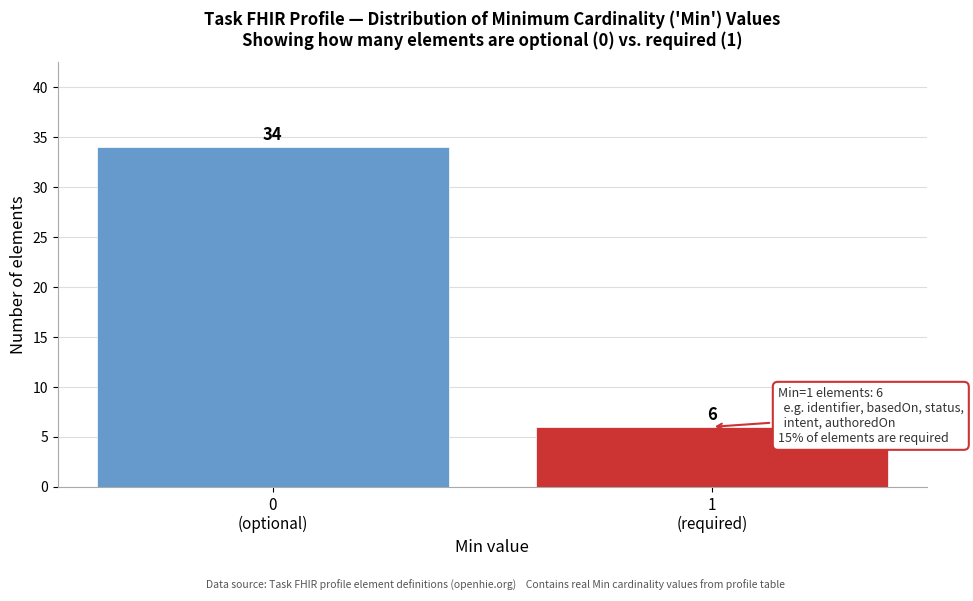

Reading left to right, extract all data points from this chart.

34	6